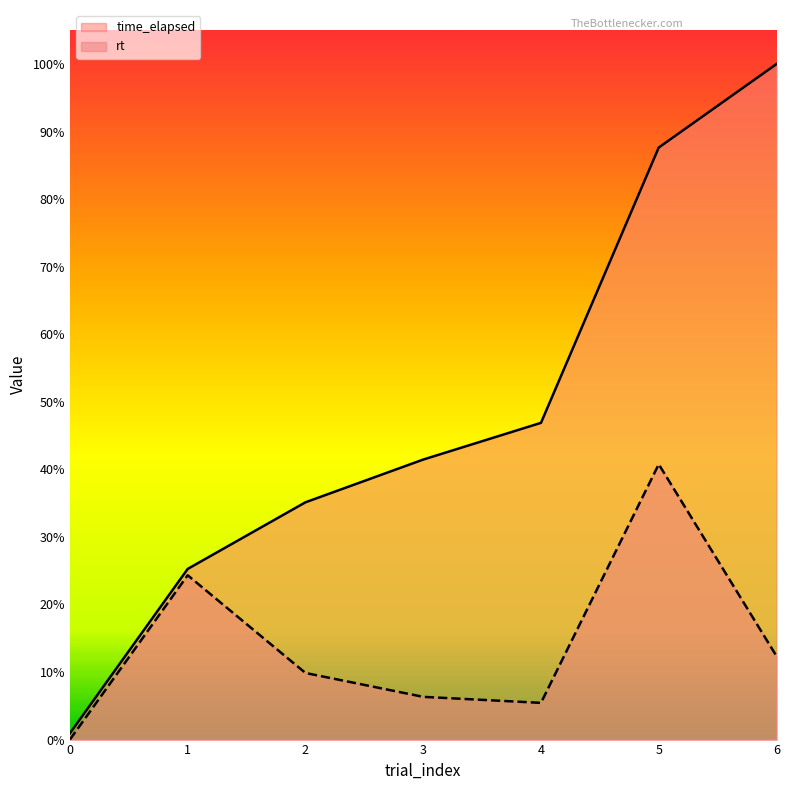

True or false: rt and time_elapsed cross at least once.

False